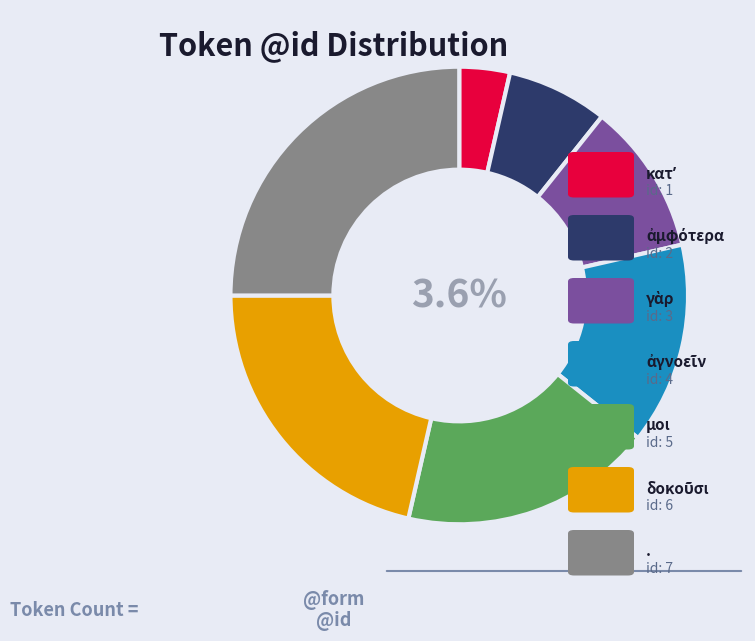

What percentage do . and ἀγνοεῖν together represent?

39.3%